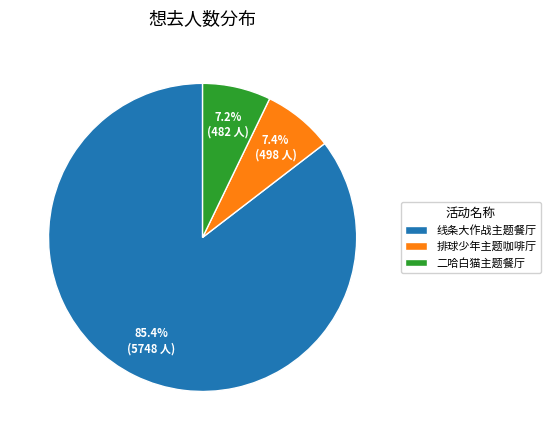

Is there any slice that represents more than half of the pie?

Yes